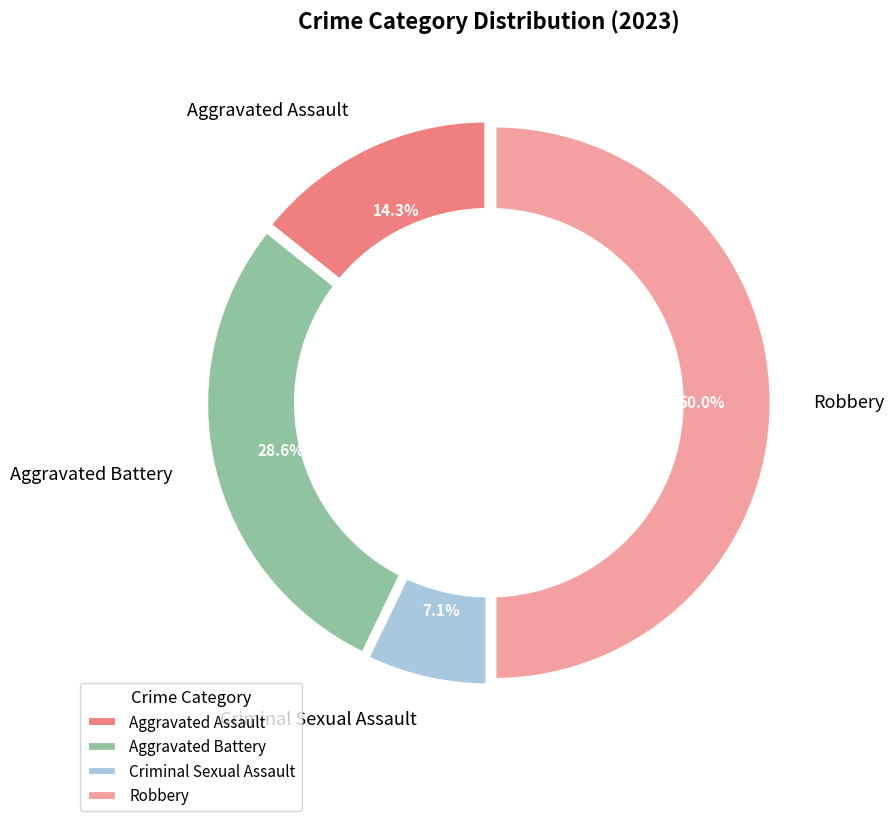

Approximately how many times larger is the value at Aggravated Assault compared to Aggravated Battery?

0.5